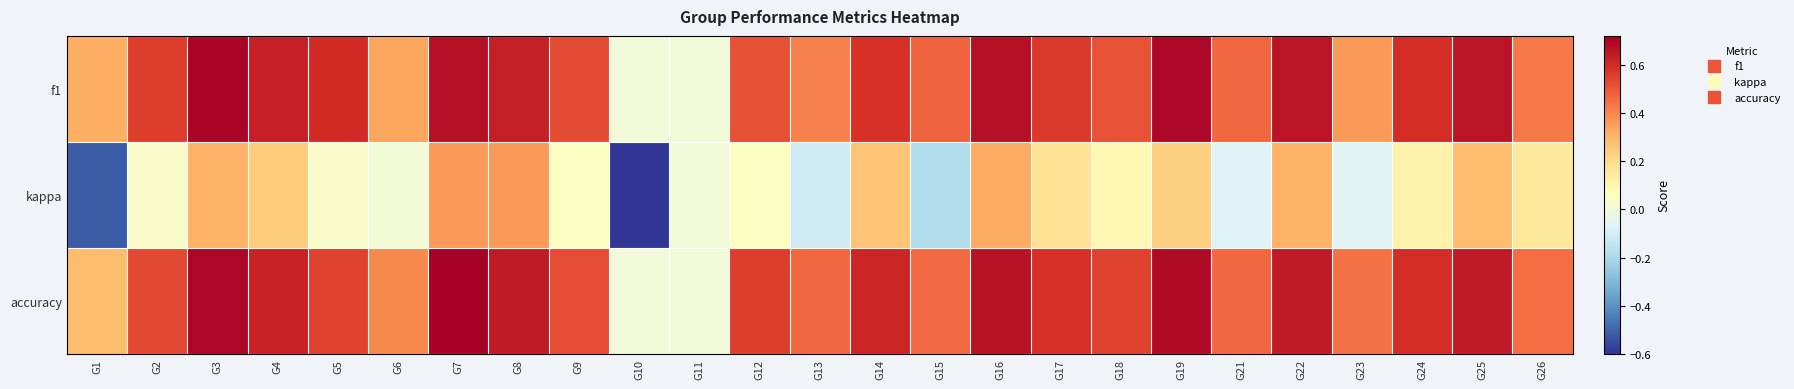

Between G1 and G8, which series saw the biggest shift?

kappa